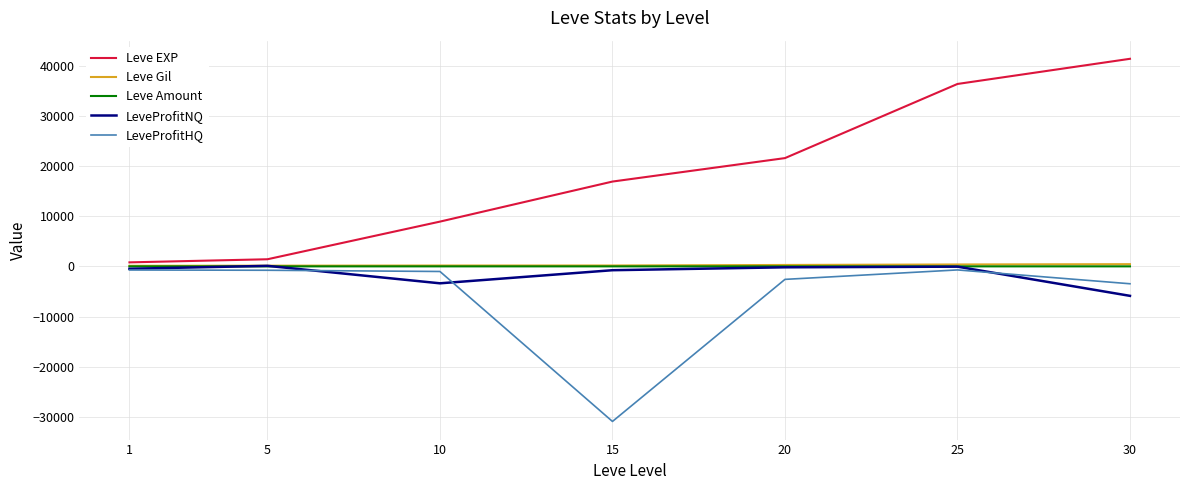

What is the maximum value shown in the chart?

41410